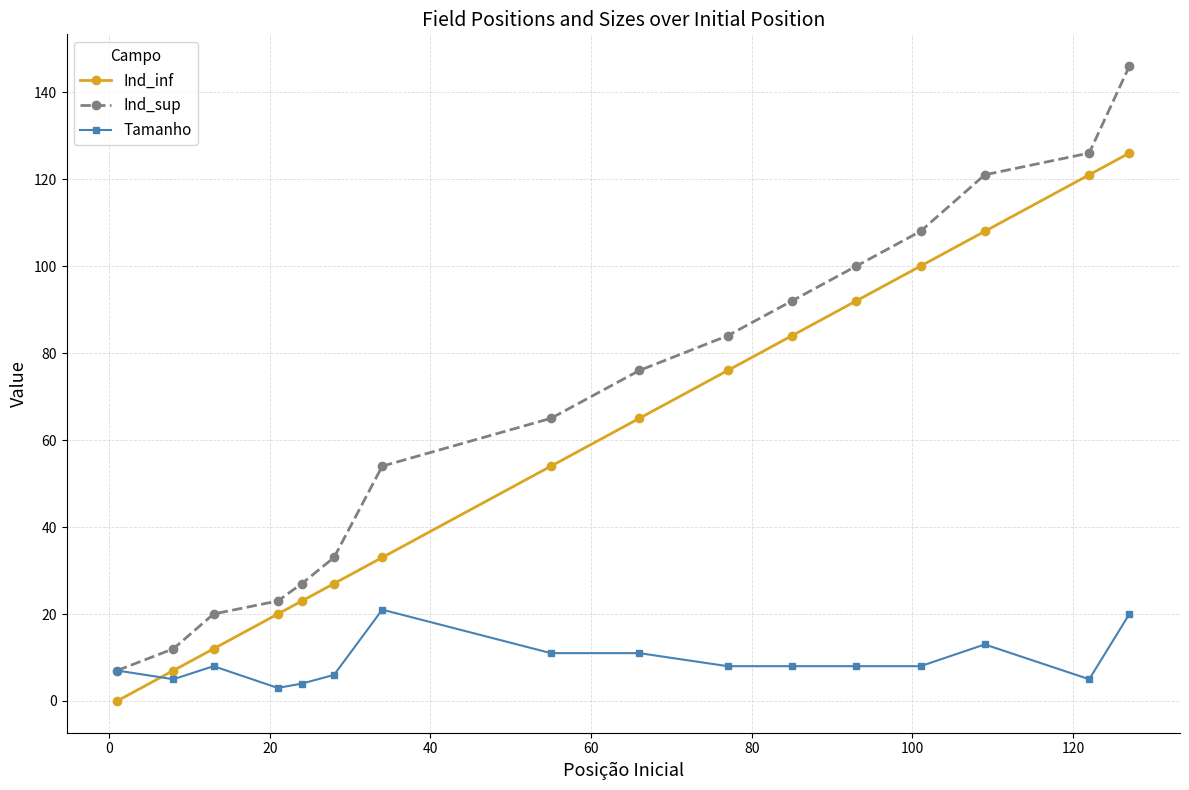

List the series in order of their peak value, lowest first.

Tamanho, Ind_inf, Ind_sup